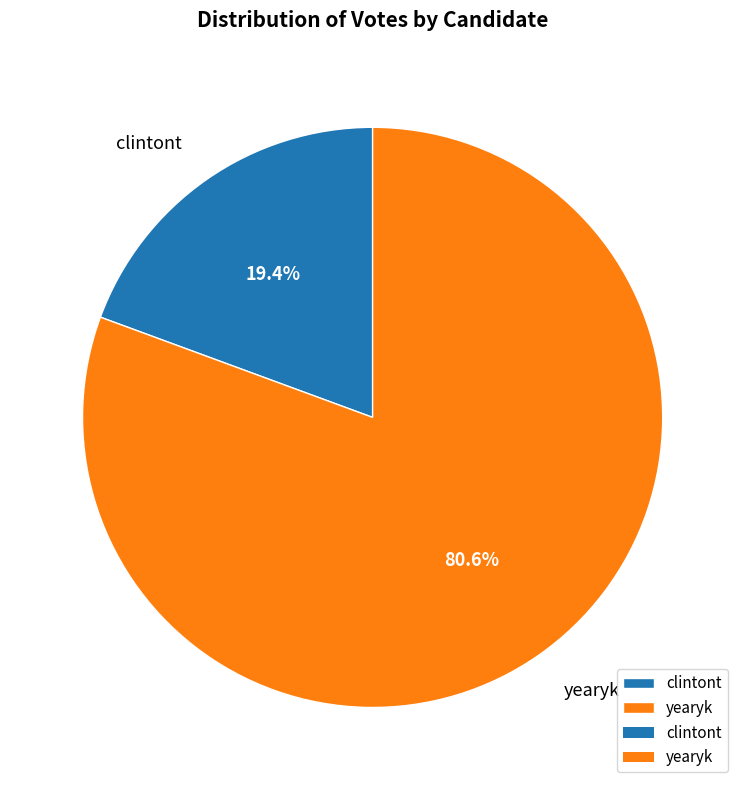

Does clintont account for over 50% of the chart?

No